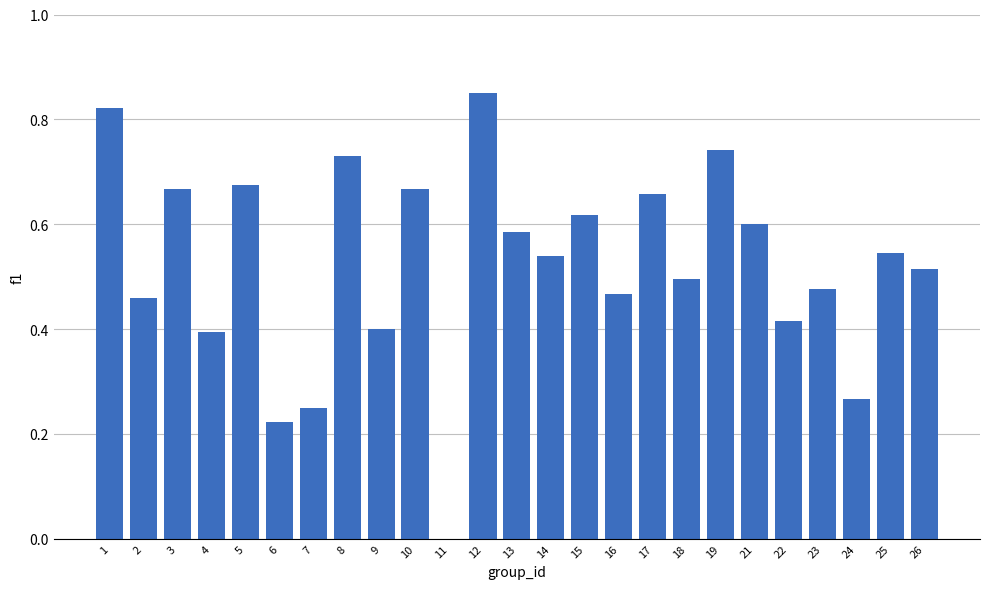

Which label corresponds to the largest value in the chart?

12